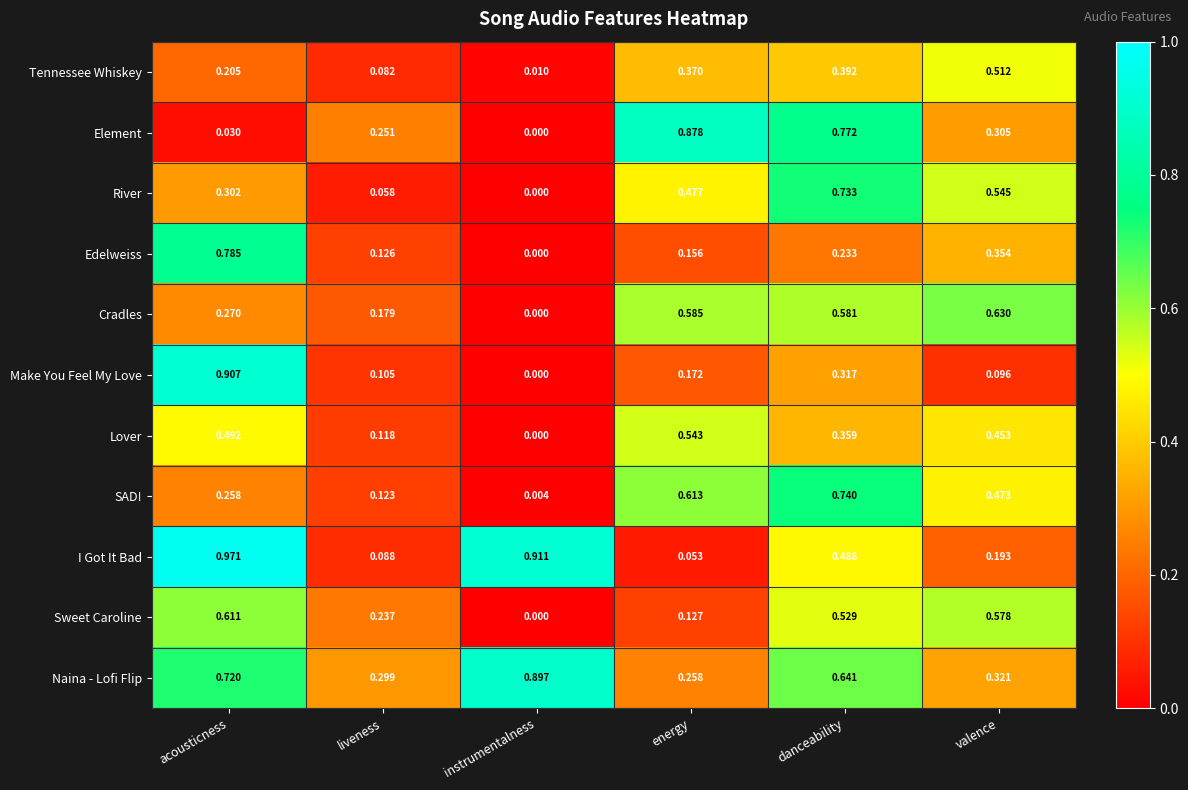

Between energy and valence, which series saw the biggest shift?

Element